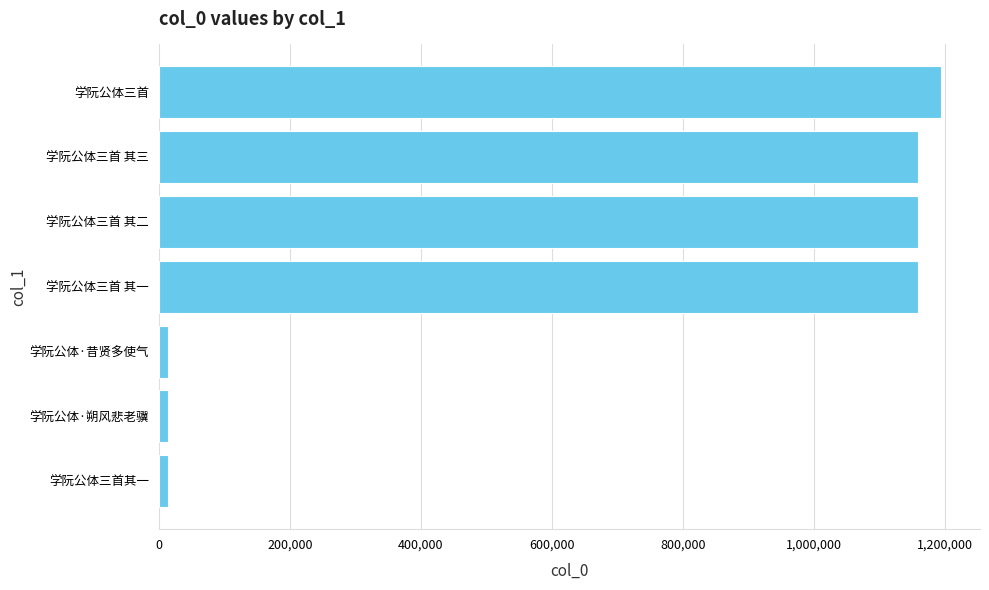

What is the difference between the maximum and minimum values?

1179341